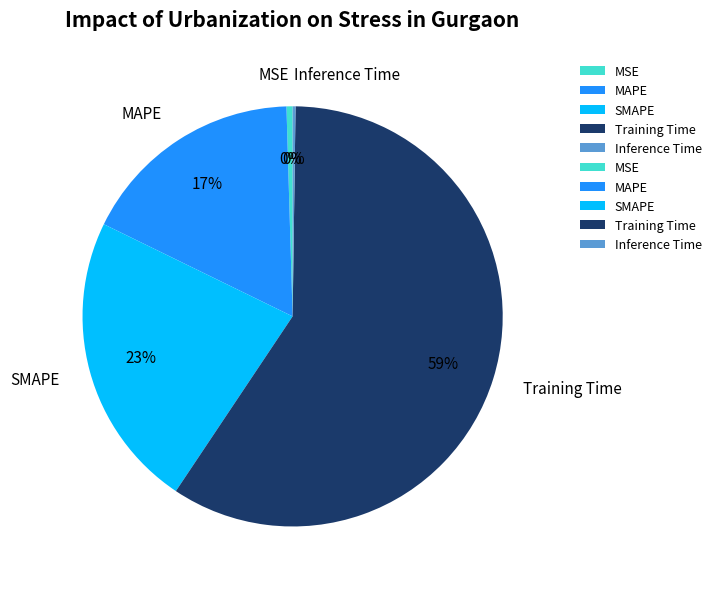

What is the largest slice in the pie chart?

Training Time